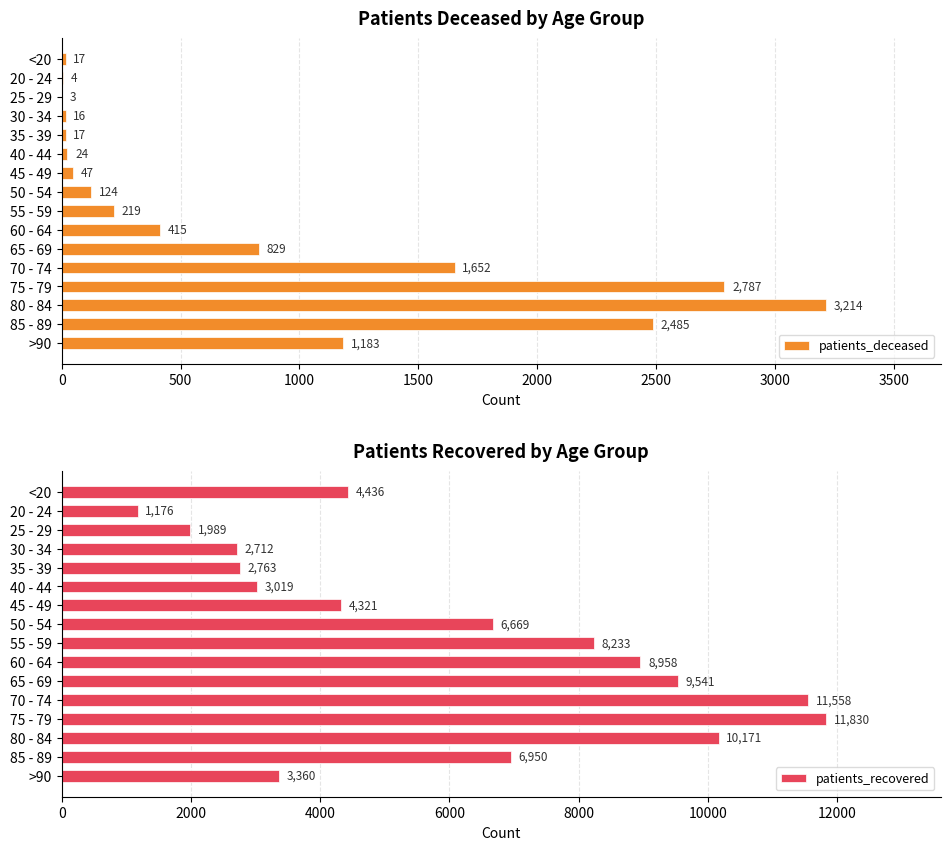

Which series has the largest total across all categories?

patients_recovered